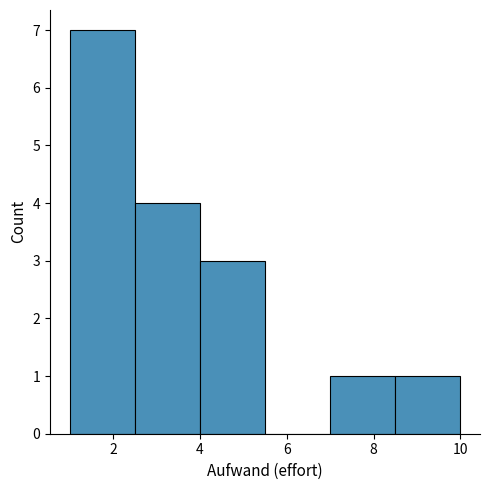

Reading left to right, list every bar in this chart as the range it spans on the x-axis followed by its height. Neither the bar edges nor the heights are printed on the chart, so give them approximately, as read against the axes.

1.0 to 2.5: 7
2.5 to 4.0: 4
4.0 to 5.5: 3
5.5 to 7.0: 0
7.0 to 8.5: 1
8.5 to 10.0: 1